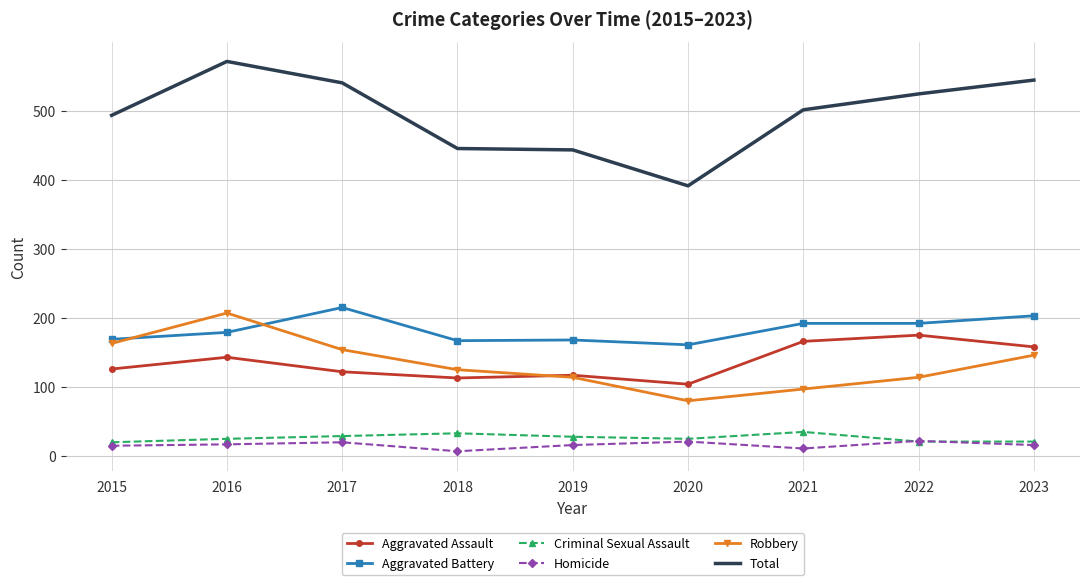

Rank the series by their maximum value, from highest to lowest.

Total, Aggravated Battery, Robbery, Aggravated Assault, Criminal Sexual Assault, Homicide